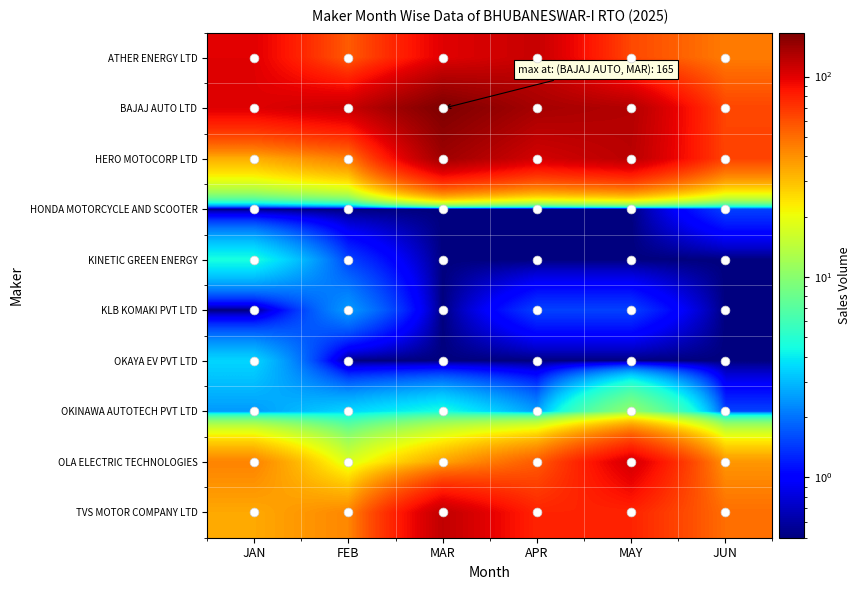

Which series has the largest total across all categories?

BAJAJ AUTO LTD